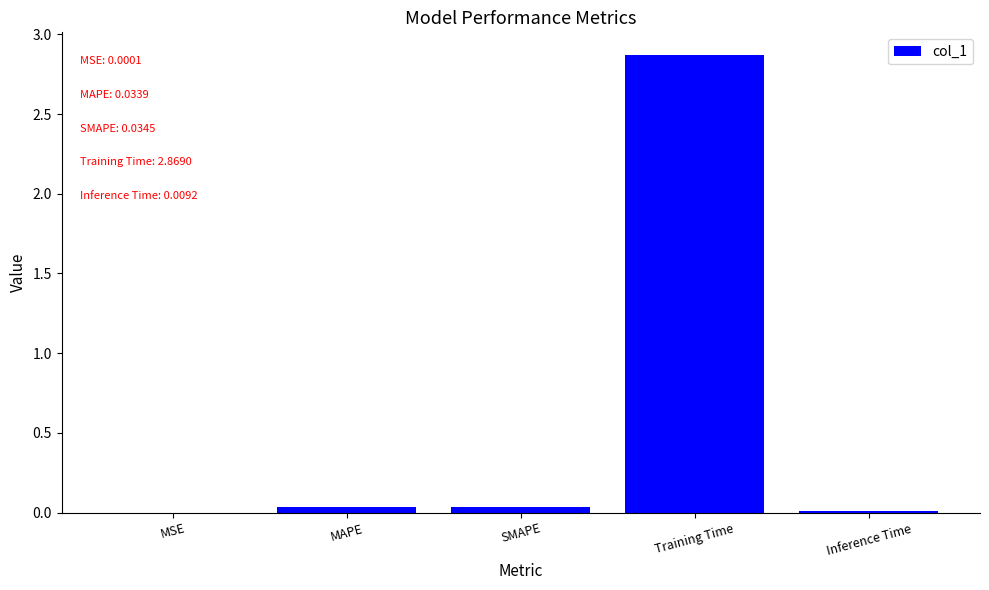

Which category has the highest value across all series?

Training Time